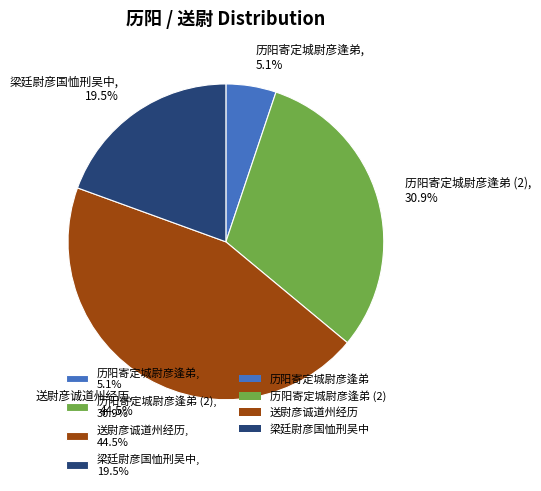

What is the ratio of the value at 梁廷尉彦国恤刑吴中, 19.5% to the value at 历阳寄定城尉彦逢弟, 5.1%?

3.8